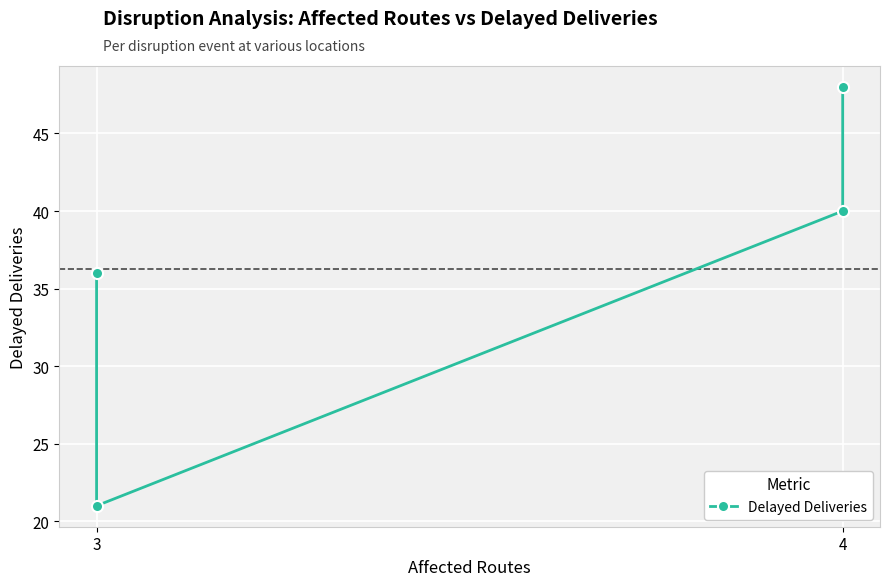

What is the difference between the second highest and minimum values?

19